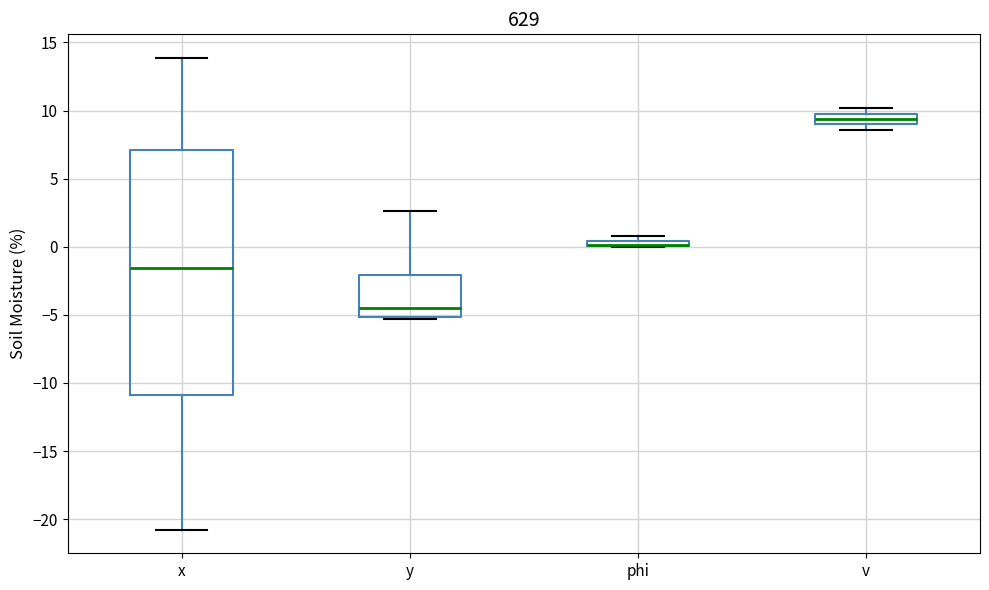

Which box is the tallest, from its lower edge to its upper edge?

x